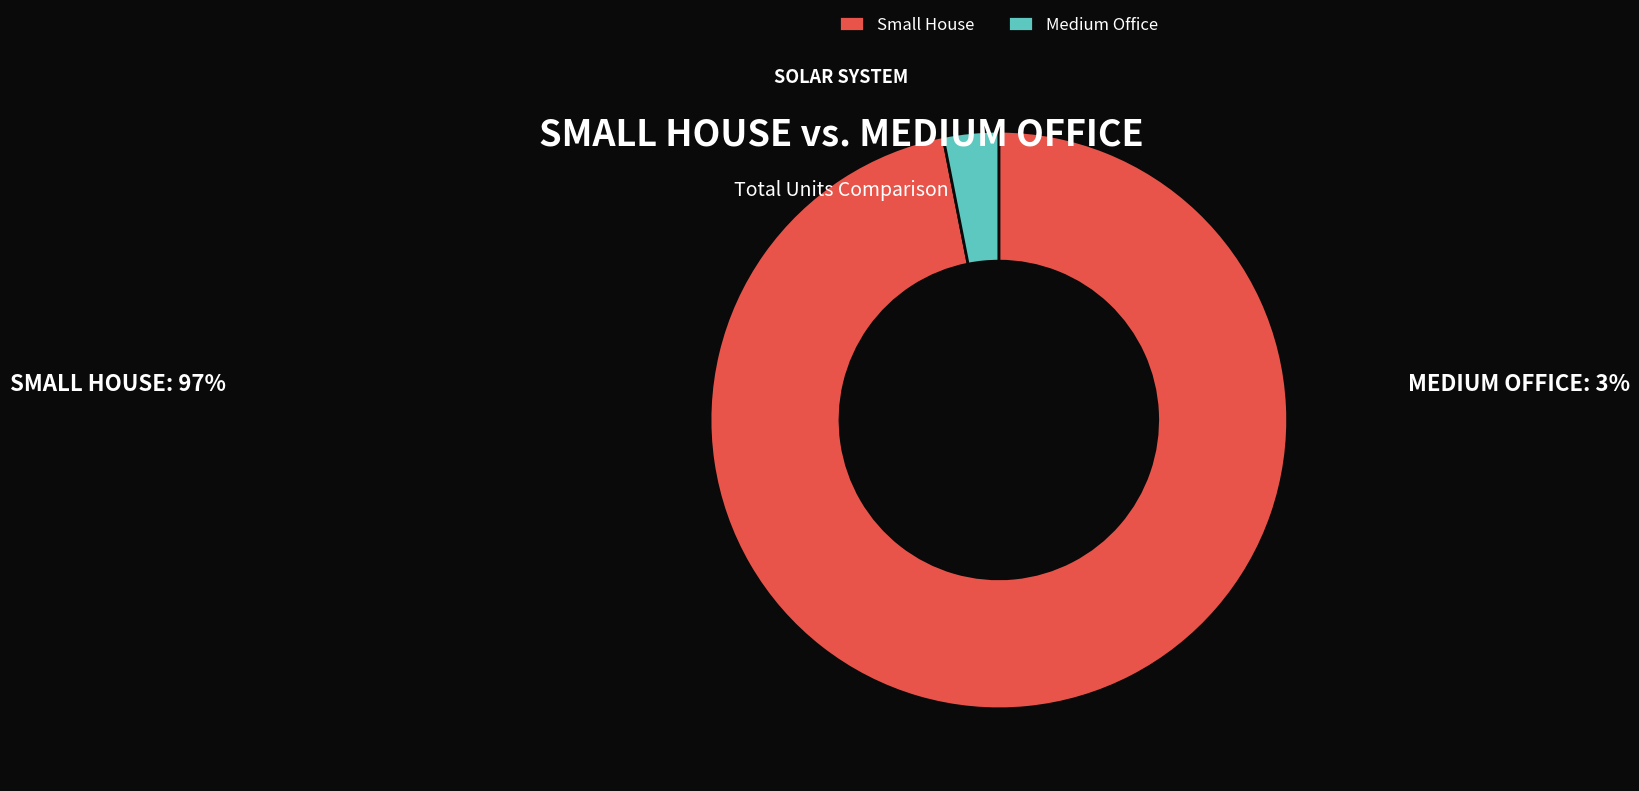

Which slice is the largest?

Small House